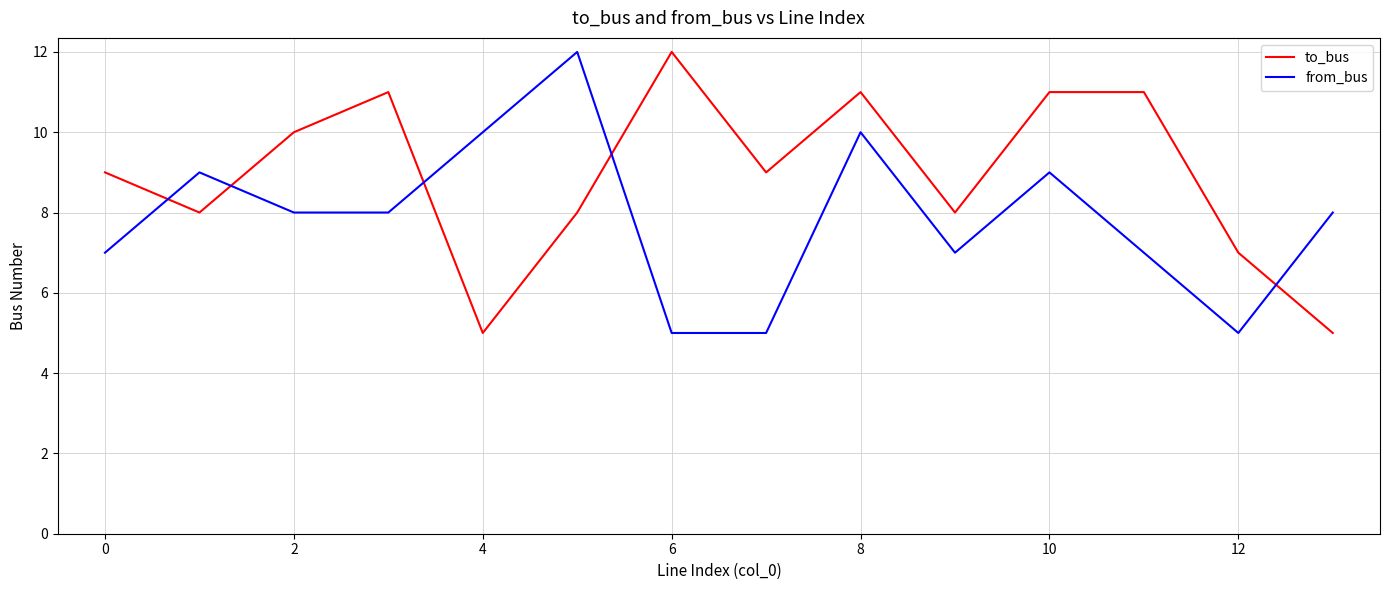

What is the minimum value shown in the chart?

5